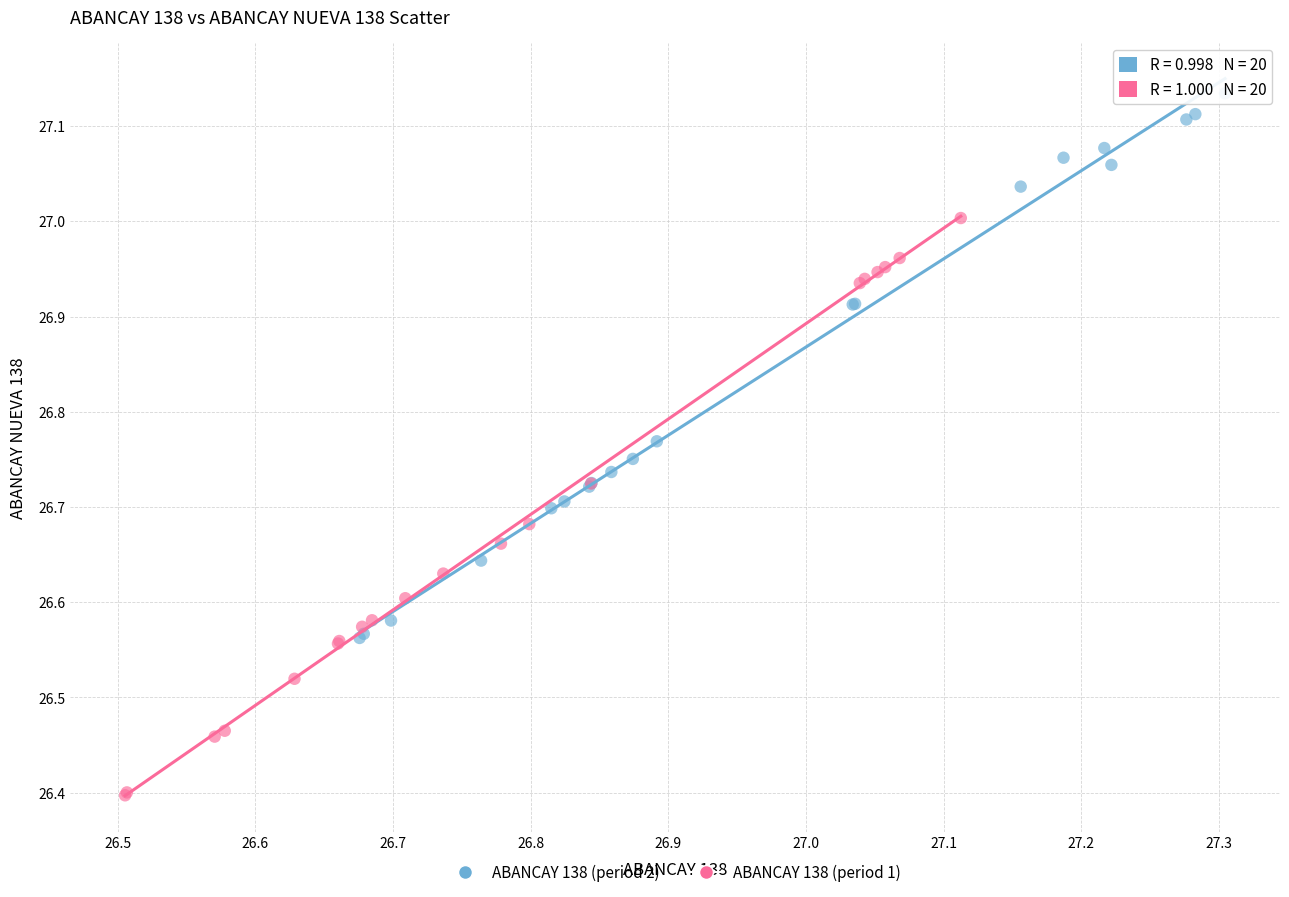

Which series reaches the maximum Y coordinate?

ABANCAY 138 (period 2)